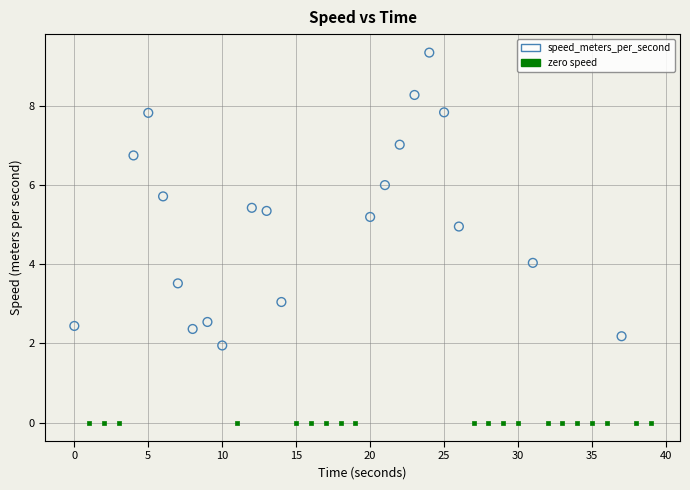

Which series contains the highest Y value?

speed_meters_per_second